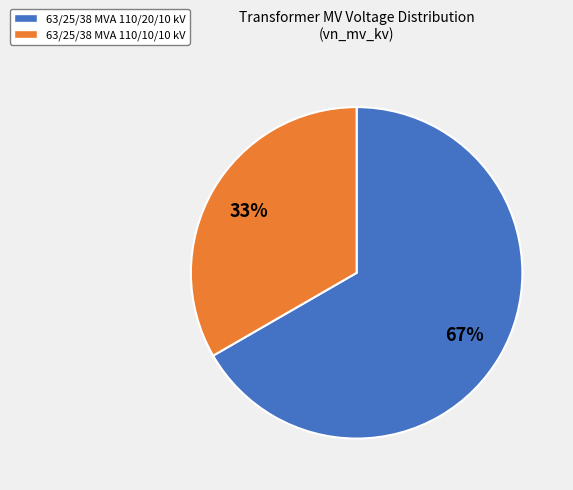

The 63/25/38 MVA 110/10/10 kV slice represents 33% of the pie. True or false?

True